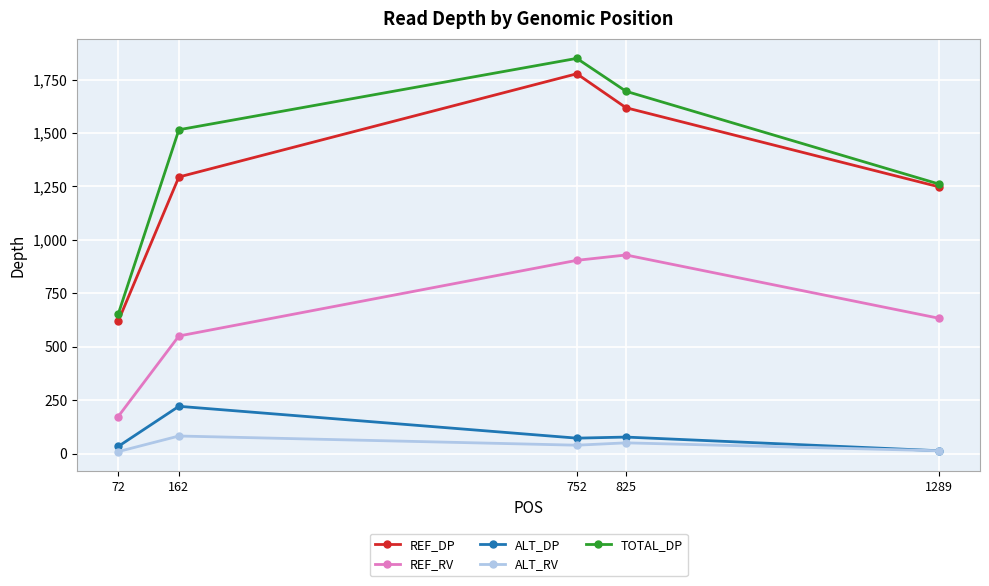

What is the minimum value for ALT_RV?

9